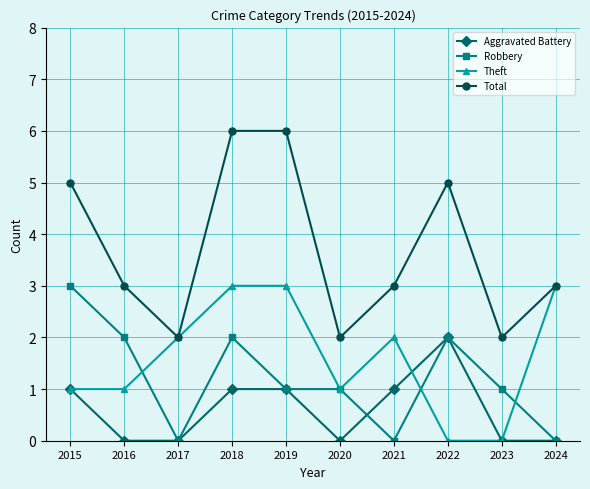

What is the approximate value of Aggravated Battery at 2019?

1